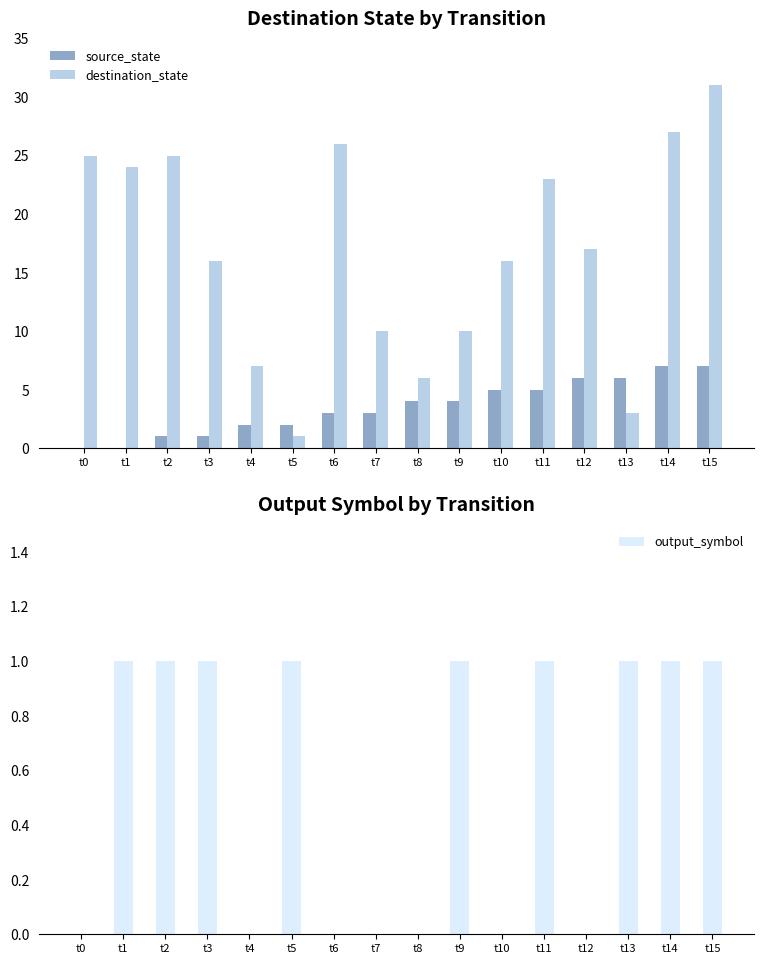

At which label is source_state closest to 3?

t6